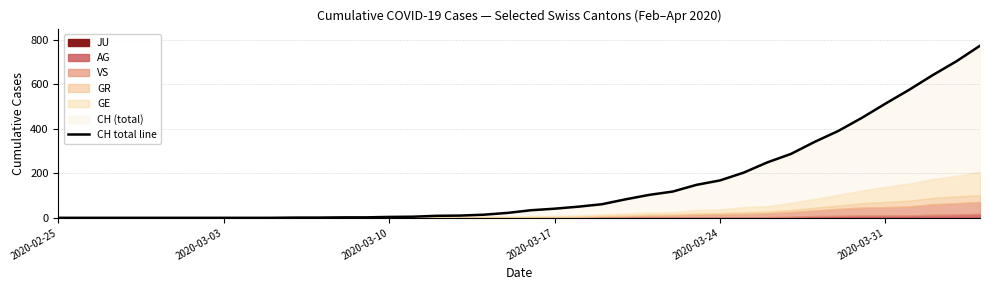

How many lines are shown in the chart?

1